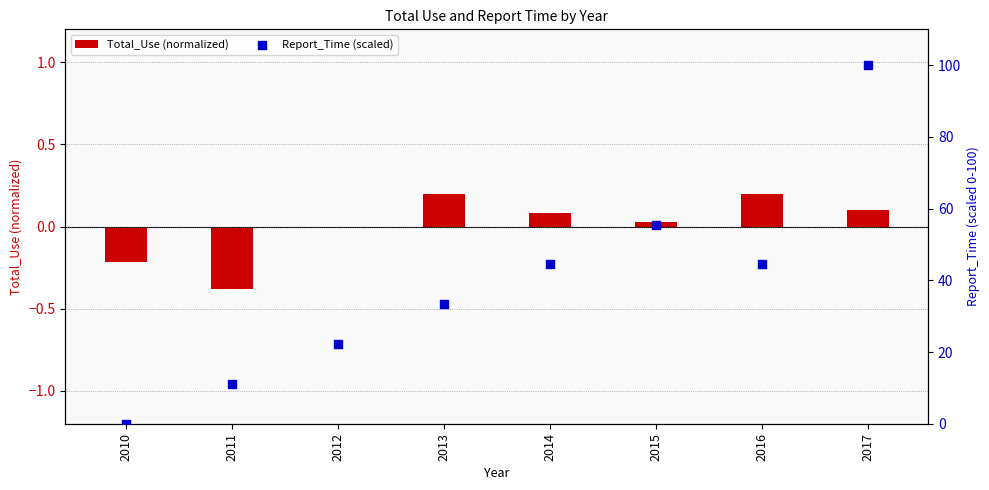

At which category is the sum across all series the highest?

2017